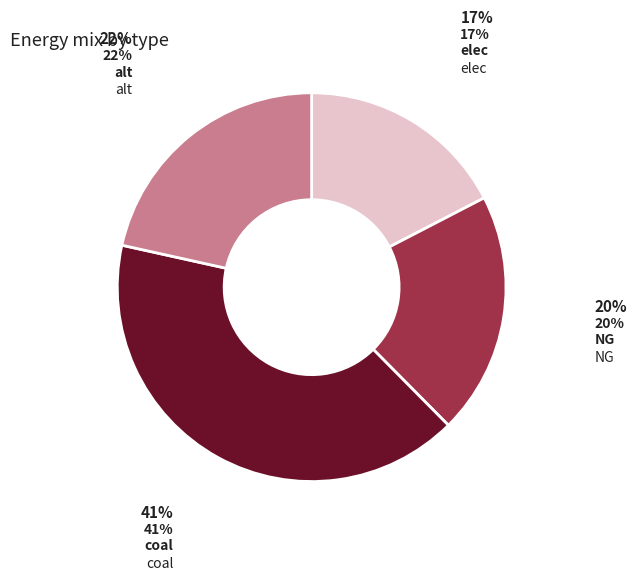

To the nearest percent, what portion does coal represent?

41%